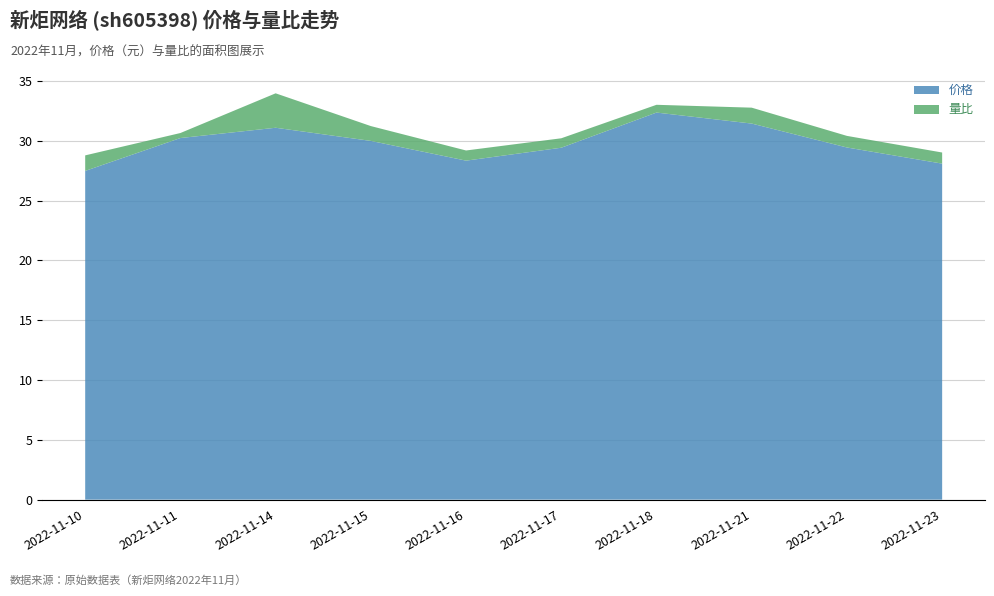

Reading left to right, extract all data points from this chart.

价格: 27.5	30.2	31.1	30.0	28.4	29.4	32.4	31.4	29.4	28.1
量比: 1.3	0.4	2.9	1.2	0.8	0.8	0.7	1.3	1.0	0.9